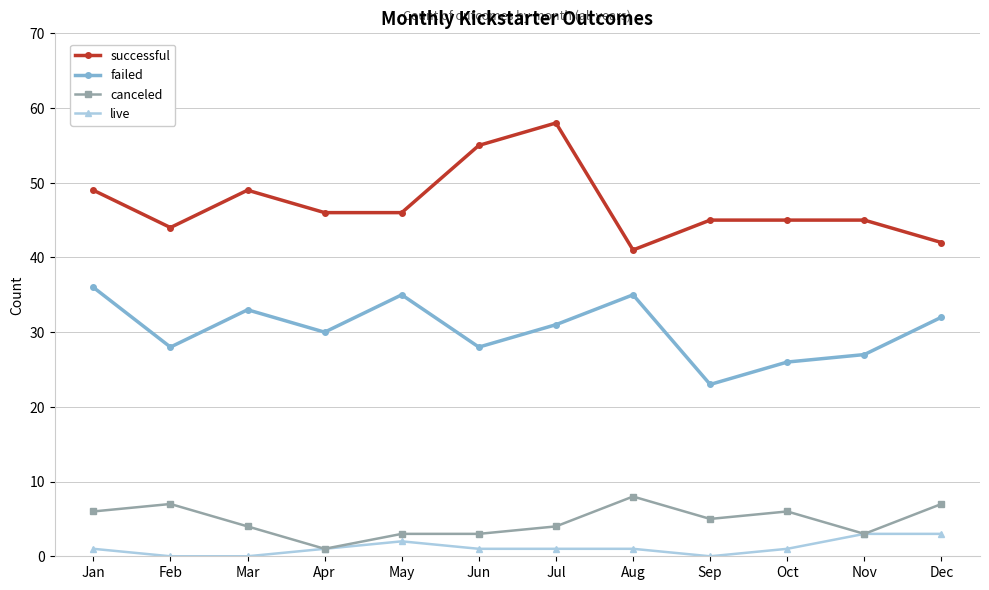

Rank the series at Mar from lowest to highest value.

live, canceled, failed, successful